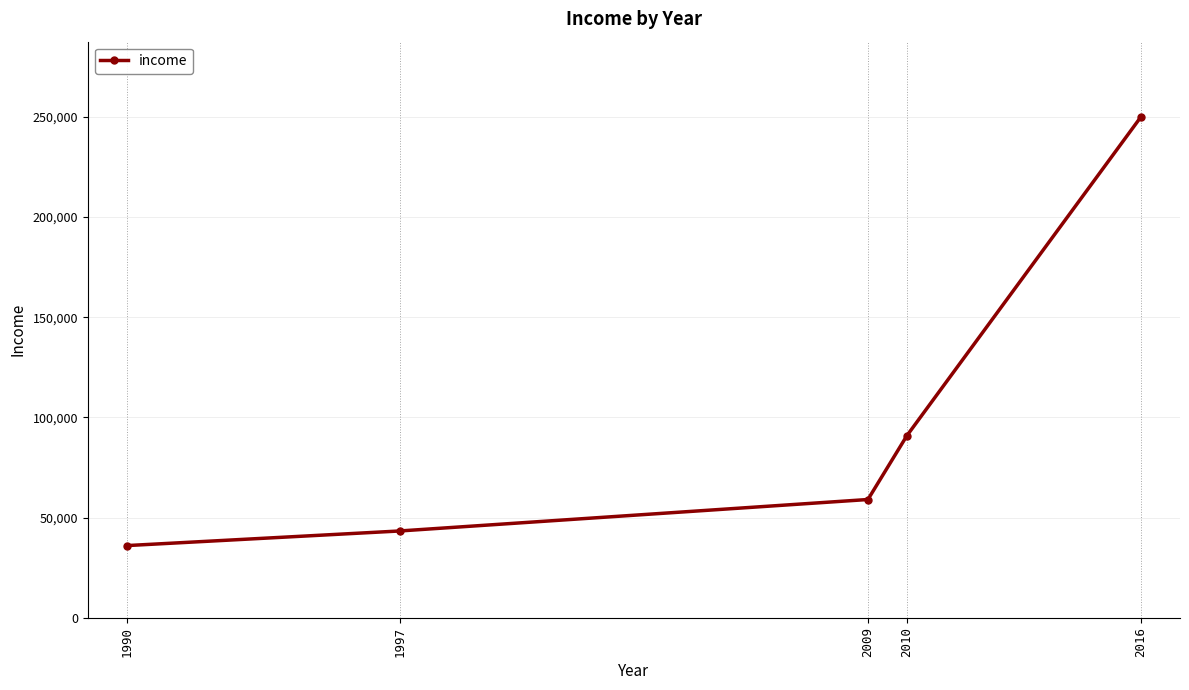

What value does the data have at 2009, to the nearest 10?

59000